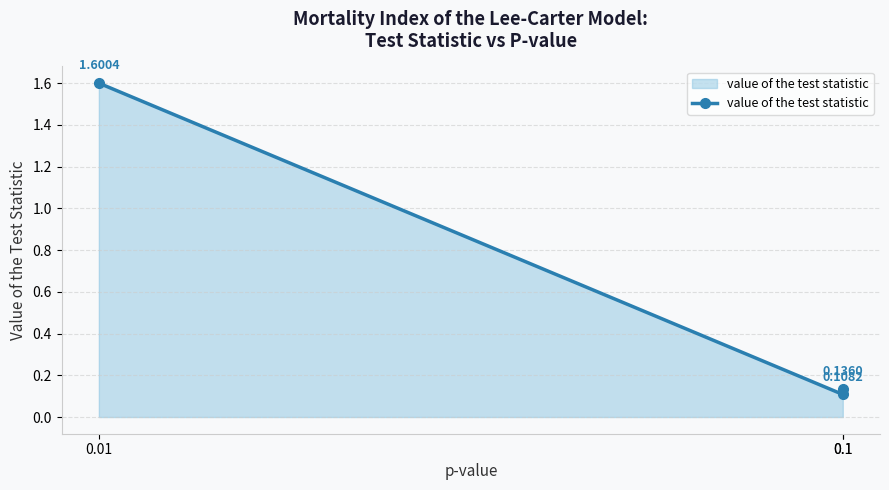

Reading left to right, extract all data points from this chart.

0.01=1.6	0.1=0.1	0.1=0.1